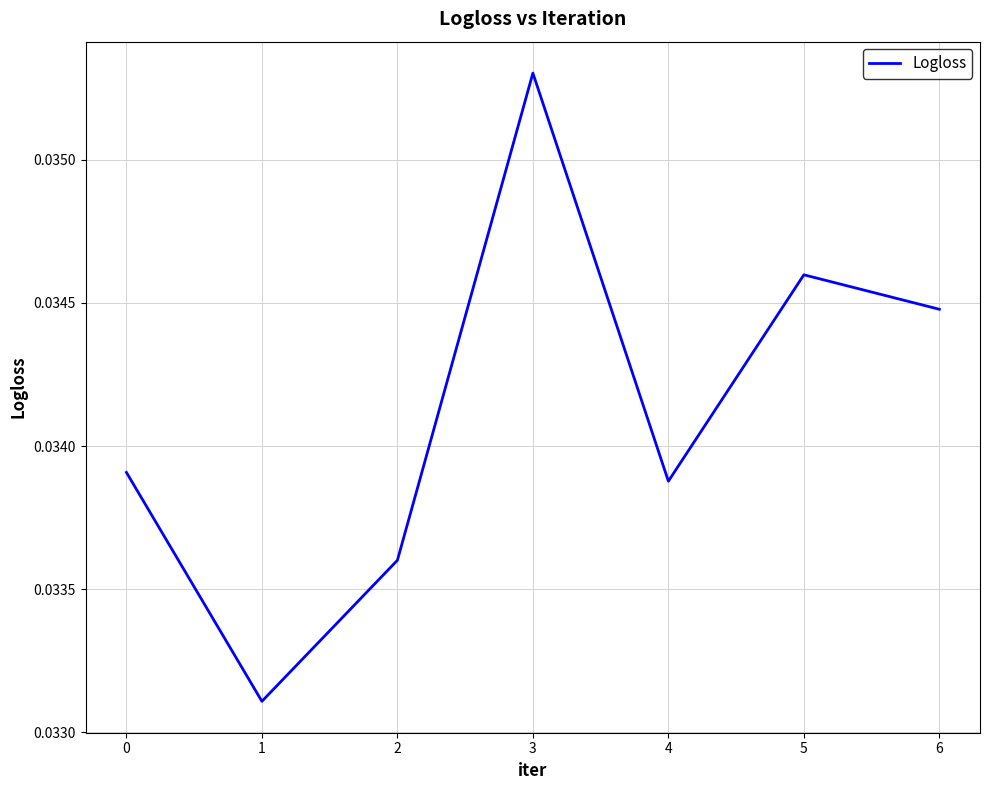

At which category does the chart reach its peak across all series?

3